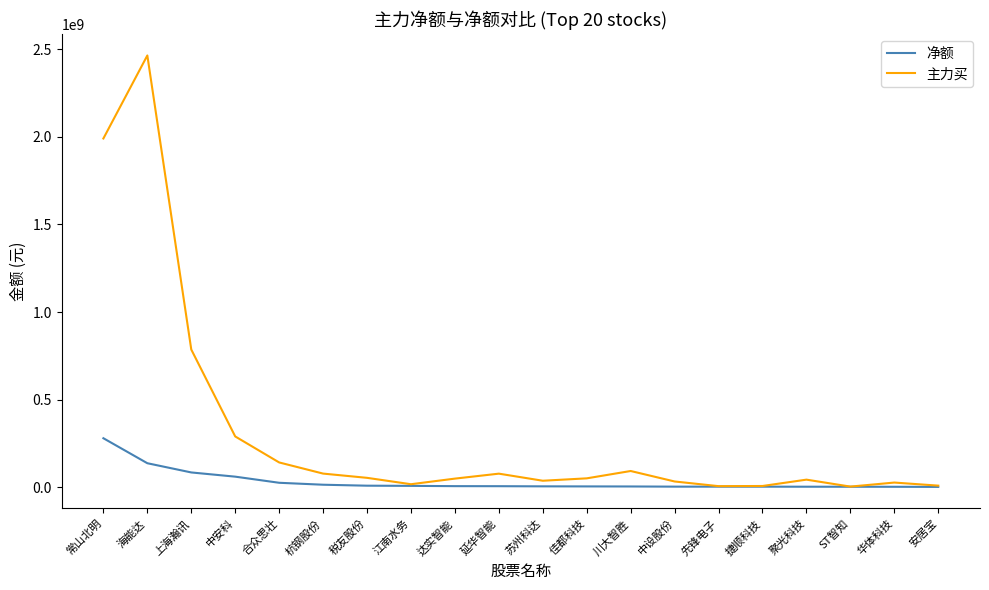

List the series in order of their peak value, highest first.

主力买, 净额